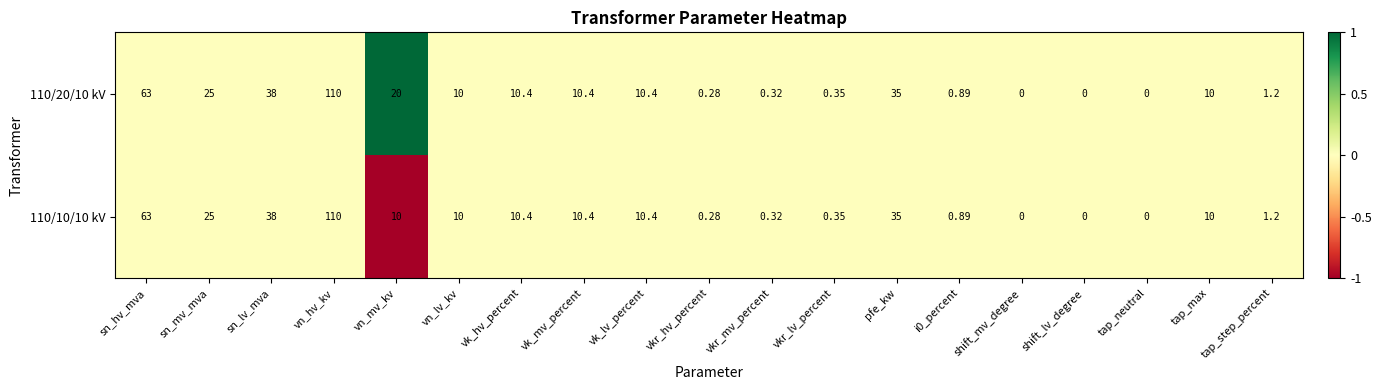

Where is 110/10/10 kV nearest to the value 55?

sn_hv_mva